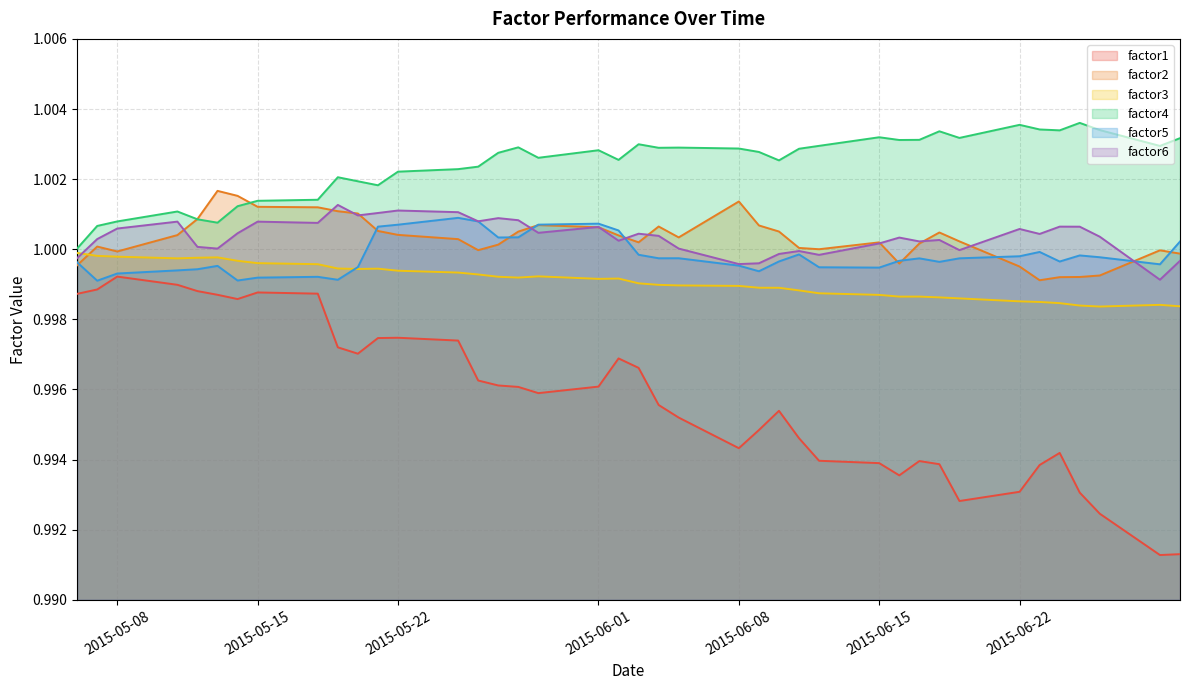

True or false: factor2 and factor1 cross at least once.

False